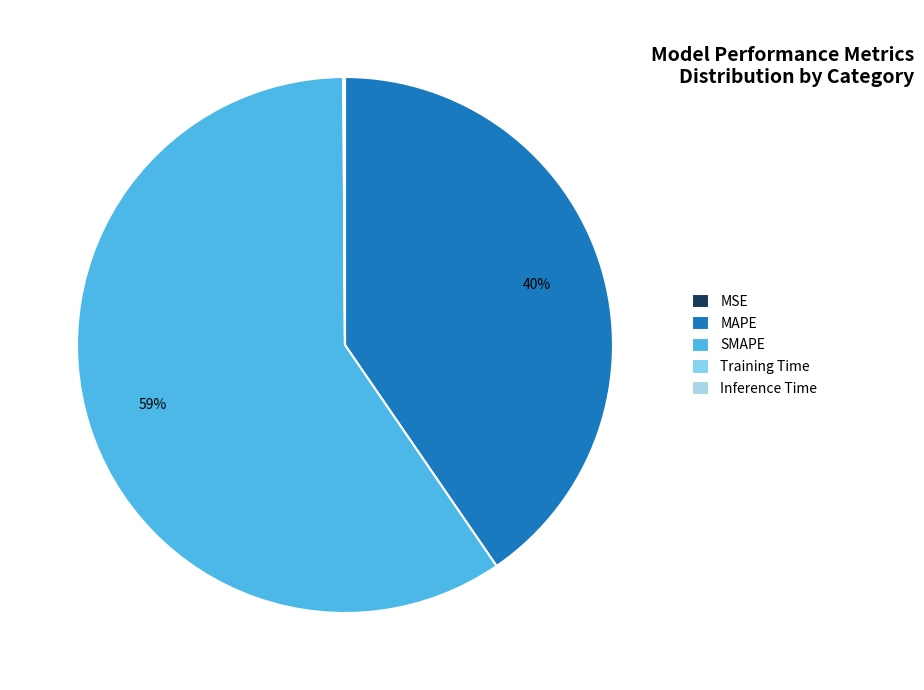

The SMAPE slice represents 59% of the pie. True or false?

True